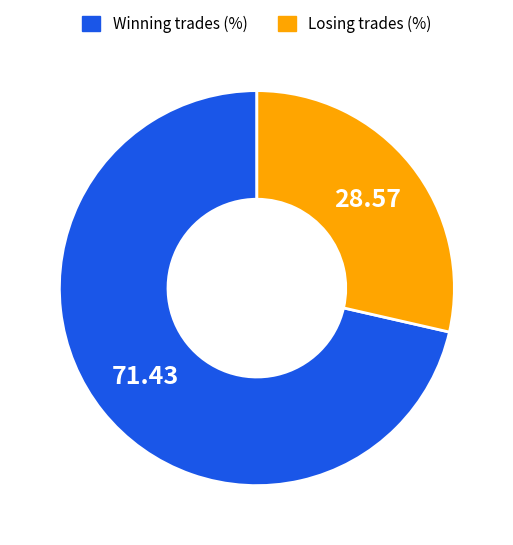

Rank the categories by value from lowest to highest.

Losing trades (%), Winning trades (%)